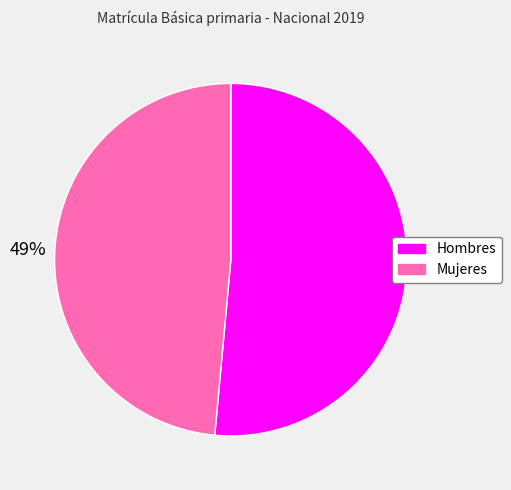

What percentage is the Hombres slice, to the nearest percent?

51%